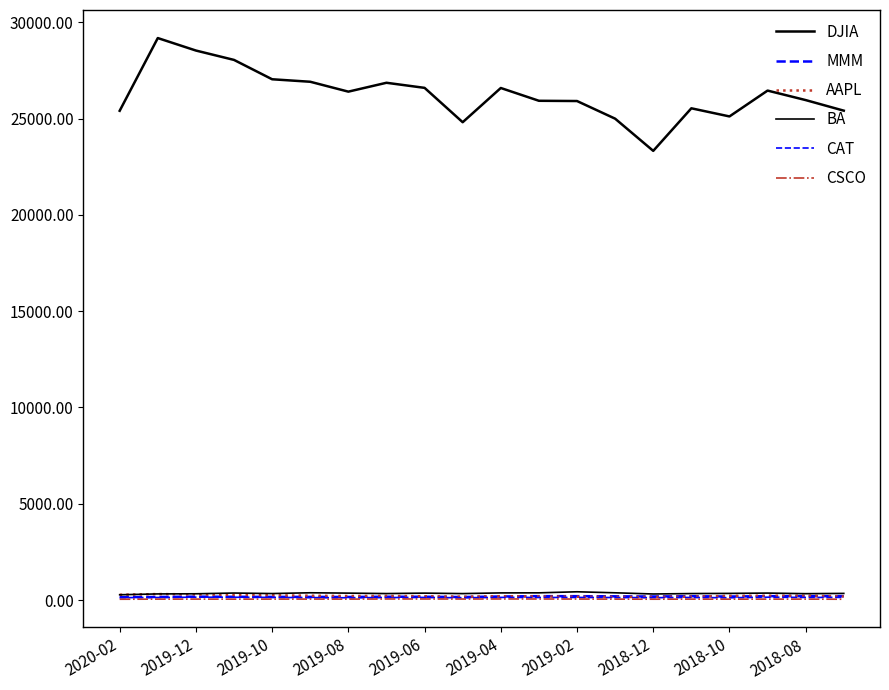

How many lines are shown in the chart?

6